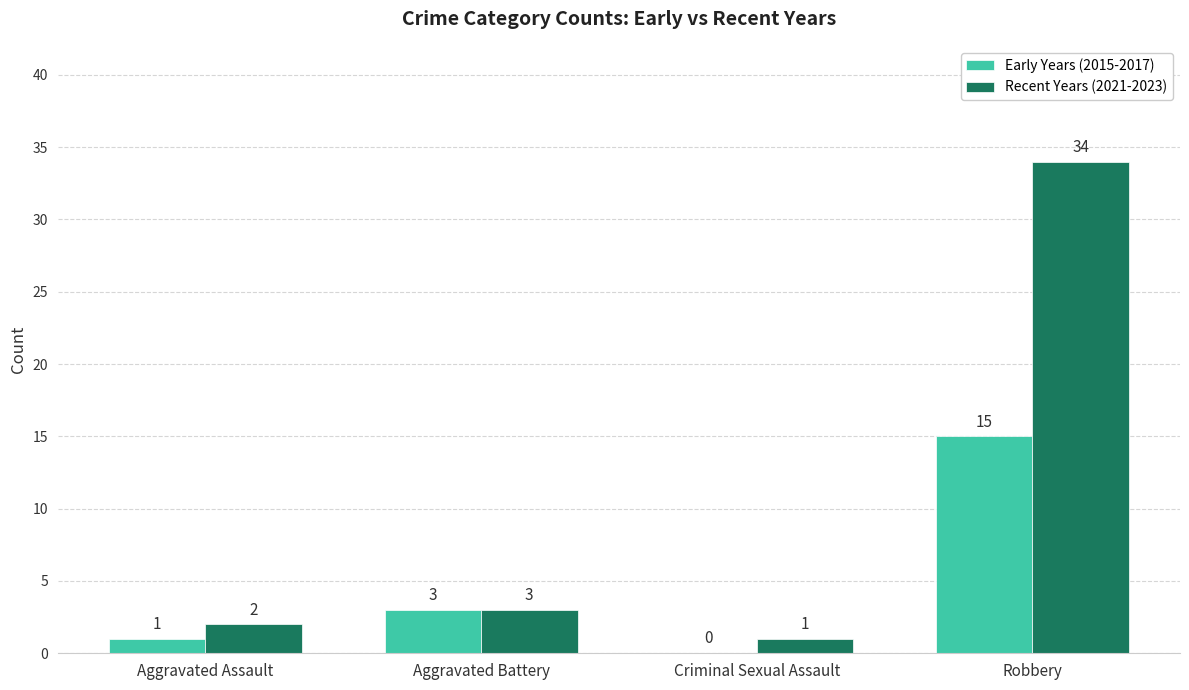

What is the sum of all Recent Years (2021-2023) values?

40